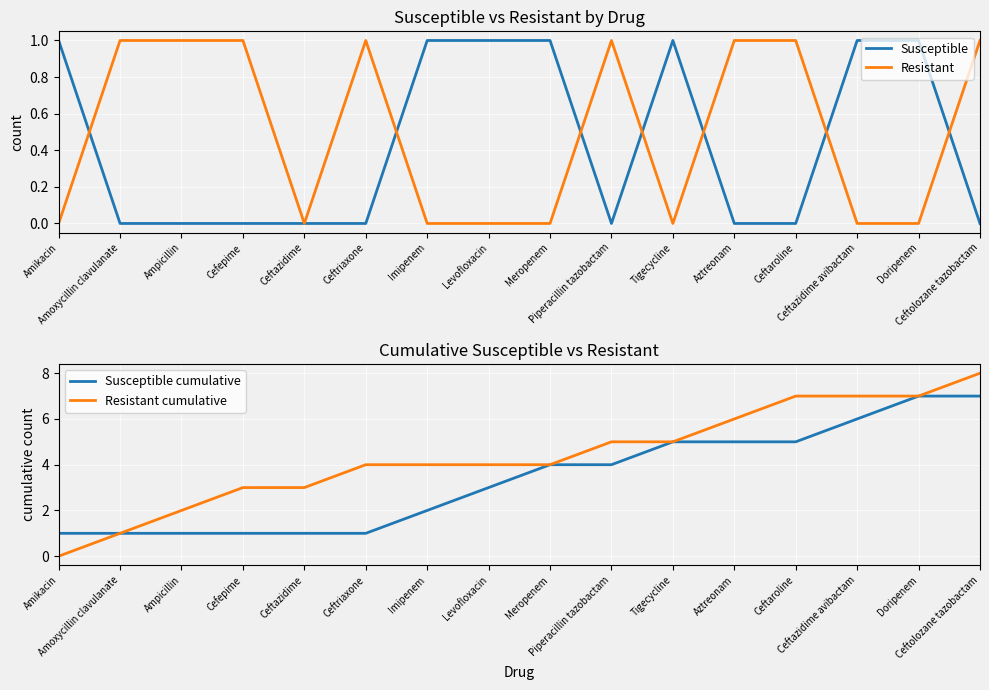

How many data points in Susceptible are above 0?

7